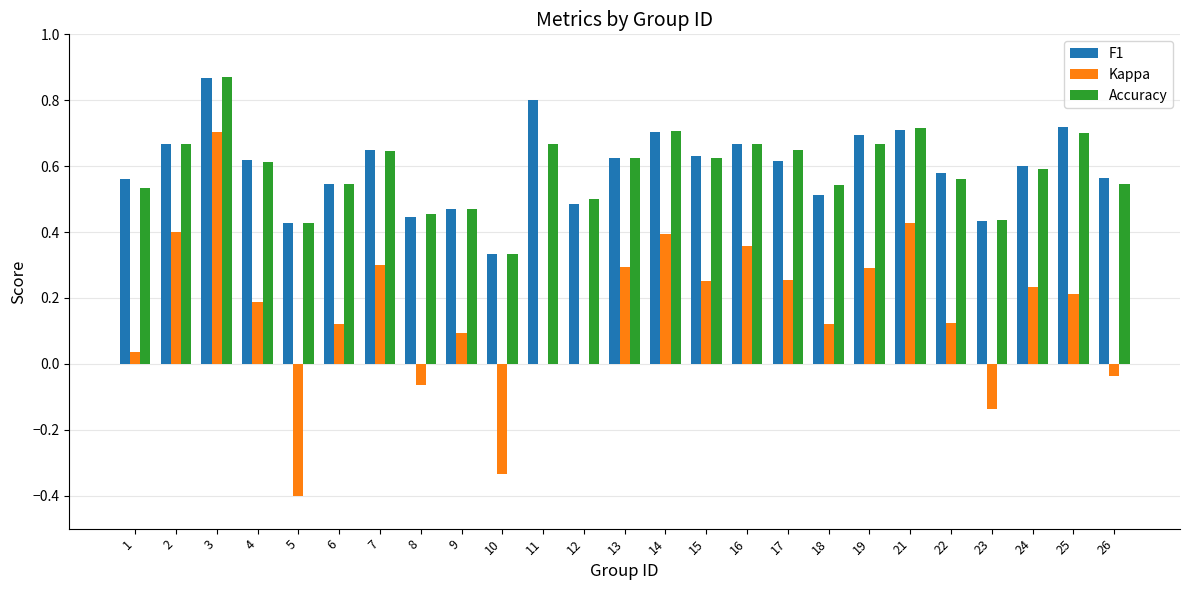

At which category is the sum across all series the highest?

3